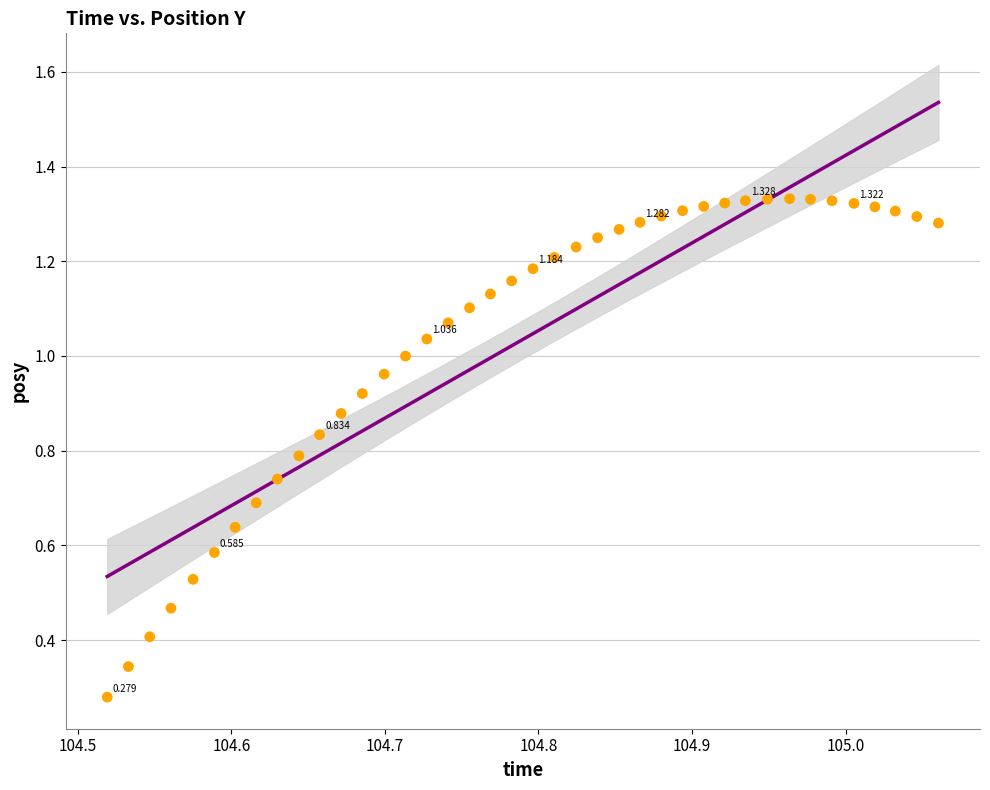

How many data points are displayed?

40